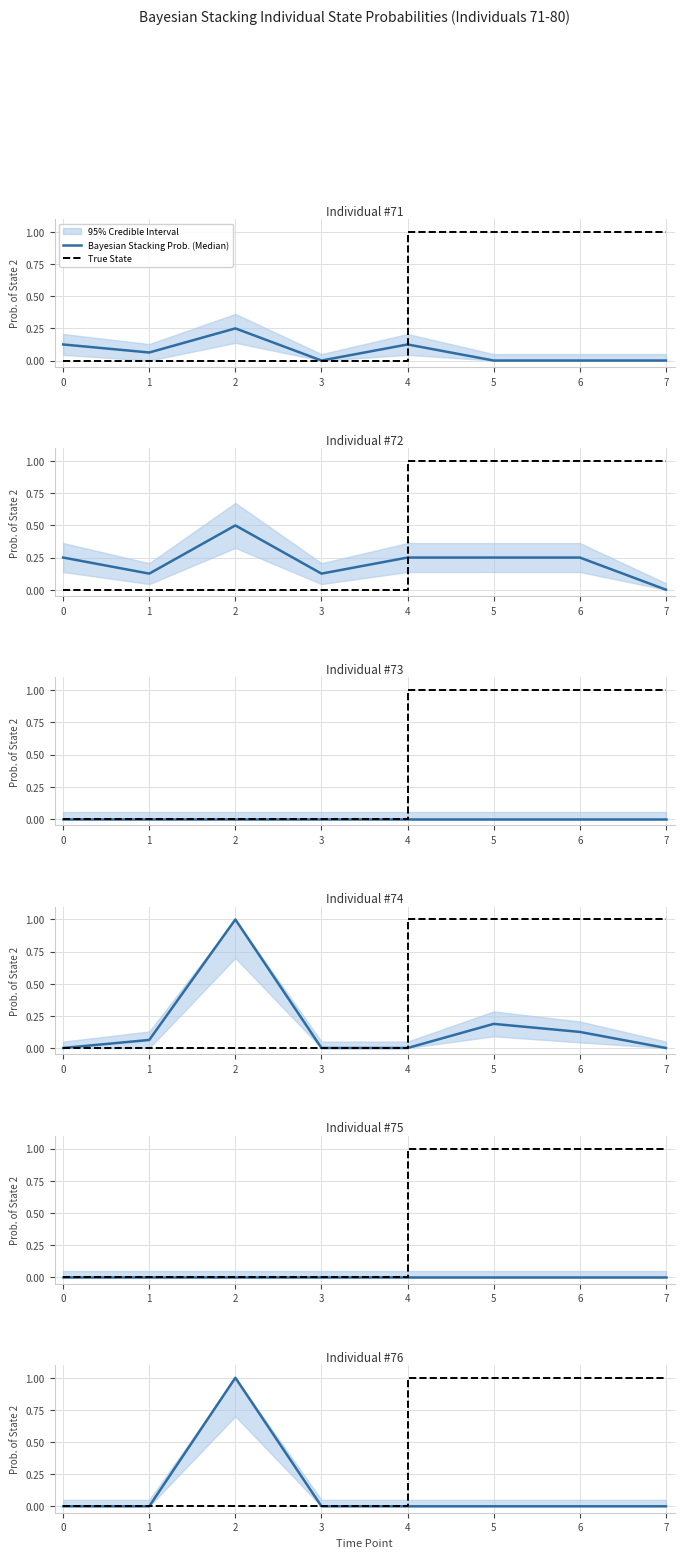

Between 4 and 5, which is larger?

4